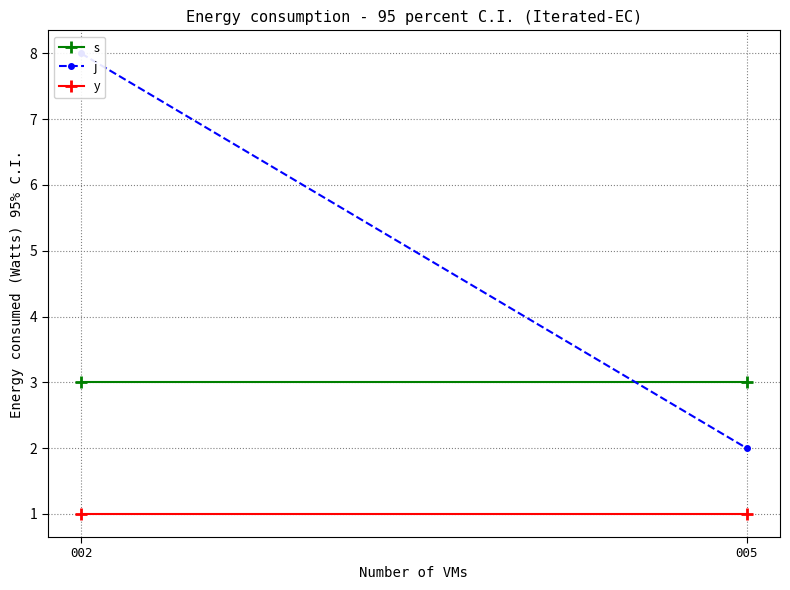

Rank the series at 002 from lowest to highest value.

y, s, j